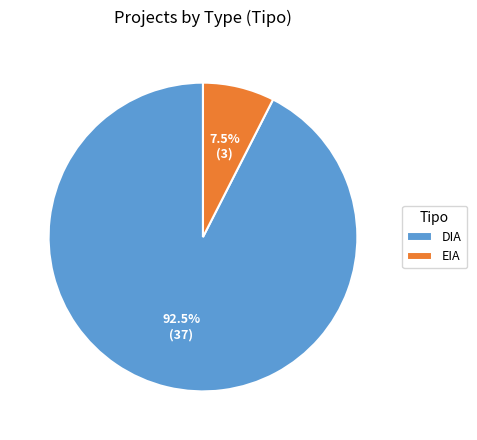

Count the number of slices in the pie.

2